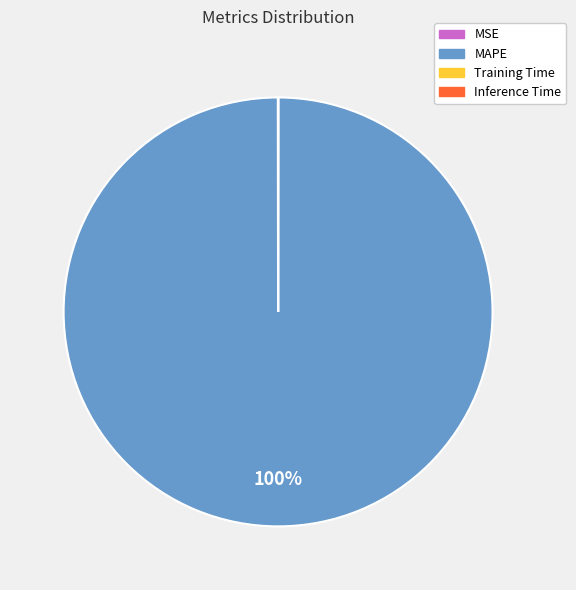

To the nearest percent, what percentage of the pie is MAPE?

100%